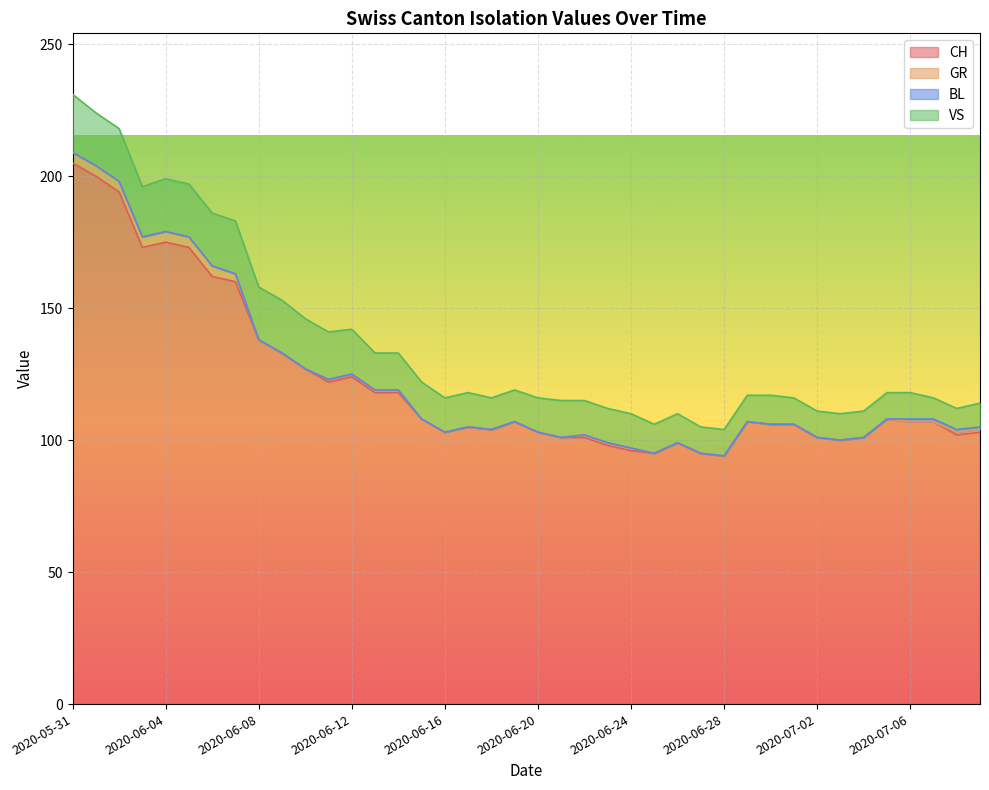

Which has a higher value, 2020-05-31 or 2020-06-30?

2020-05-31